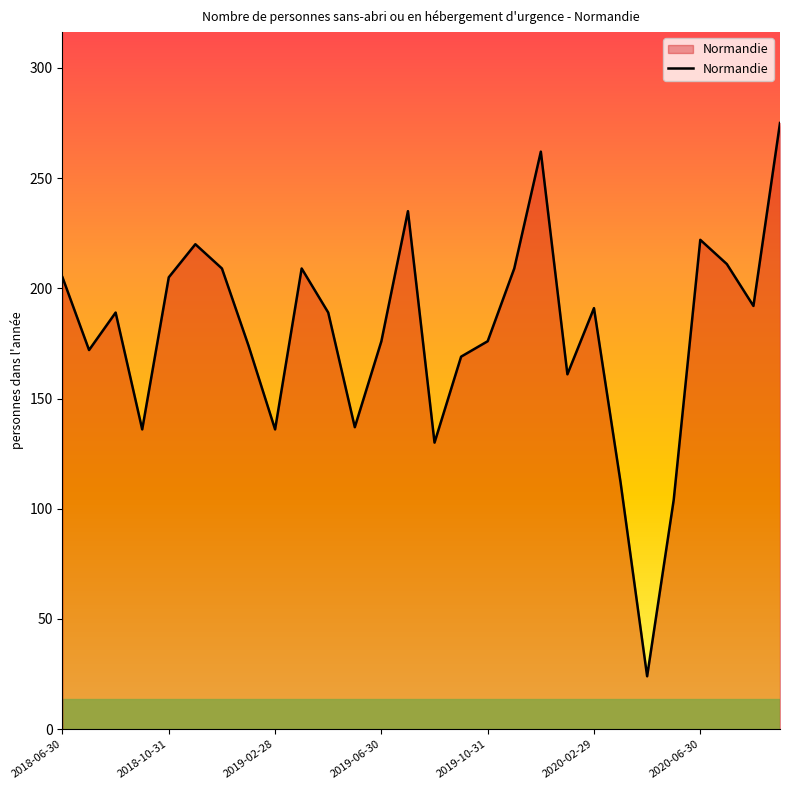

What is the smallest value displayed?

24